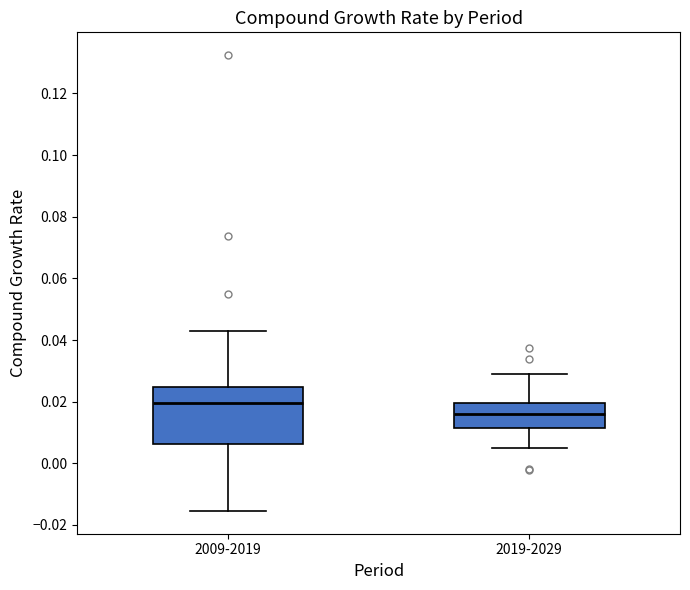

Reading left to right, transcribe this box plot: for each box, give where its median line is, the range the box spans, and where its two whiskers end, as read against the y-axis. The values are not printed on the chart, so give them approximately, as read against the axis.

2009-2019: median 0.020, box 0.006 to 0.024, whiskers -0.016 to 0.044
2019-2029: median 0.016, box 0.012 to 0.020, whiskers 0.004 to 0.030